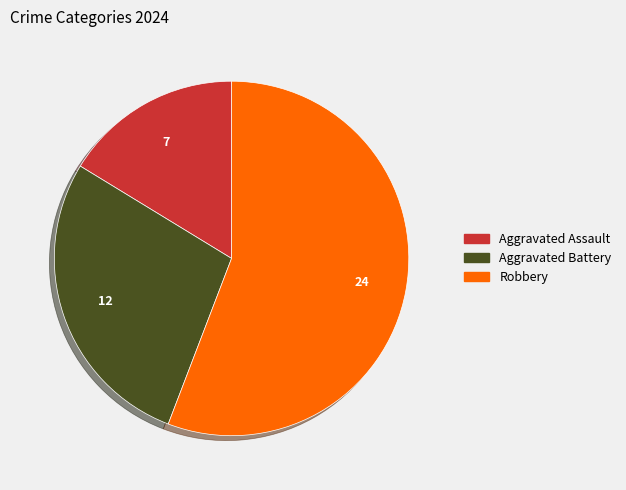

Is it true that Aggravated Battery is 38% of the pie?

False